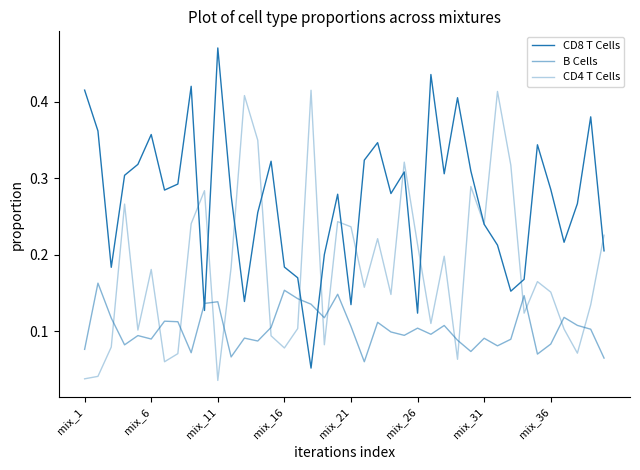

List the series in order of their overall mean, lowest first.

B Cells, CD4 T Cells, CD8 T Cells